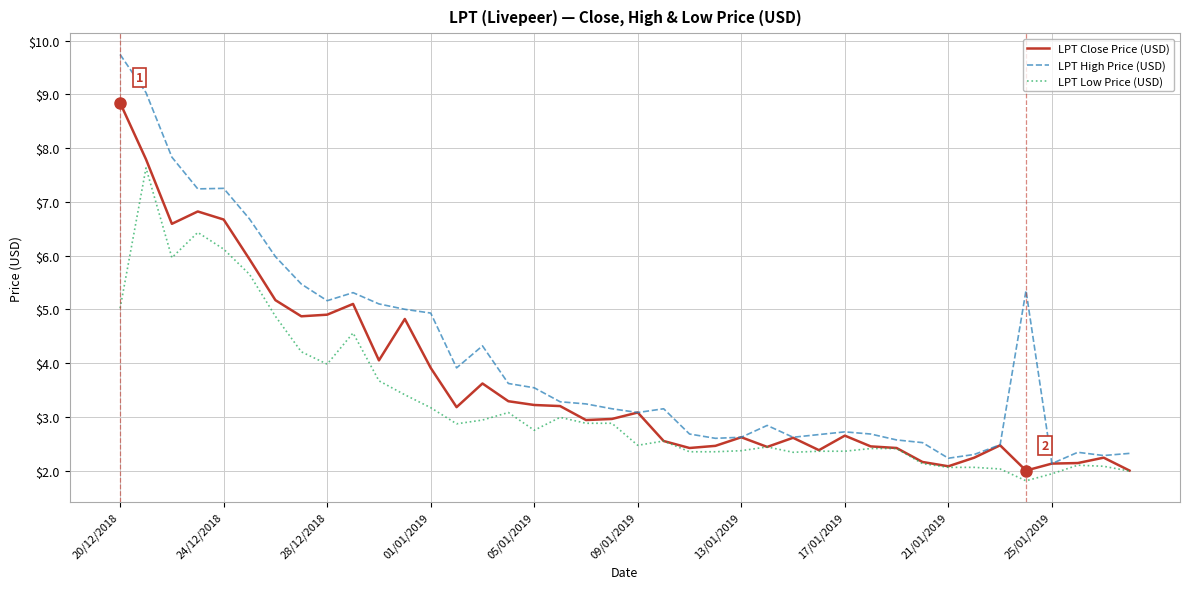

Which series has the largest total across all categories?

LPT High Price (USD)